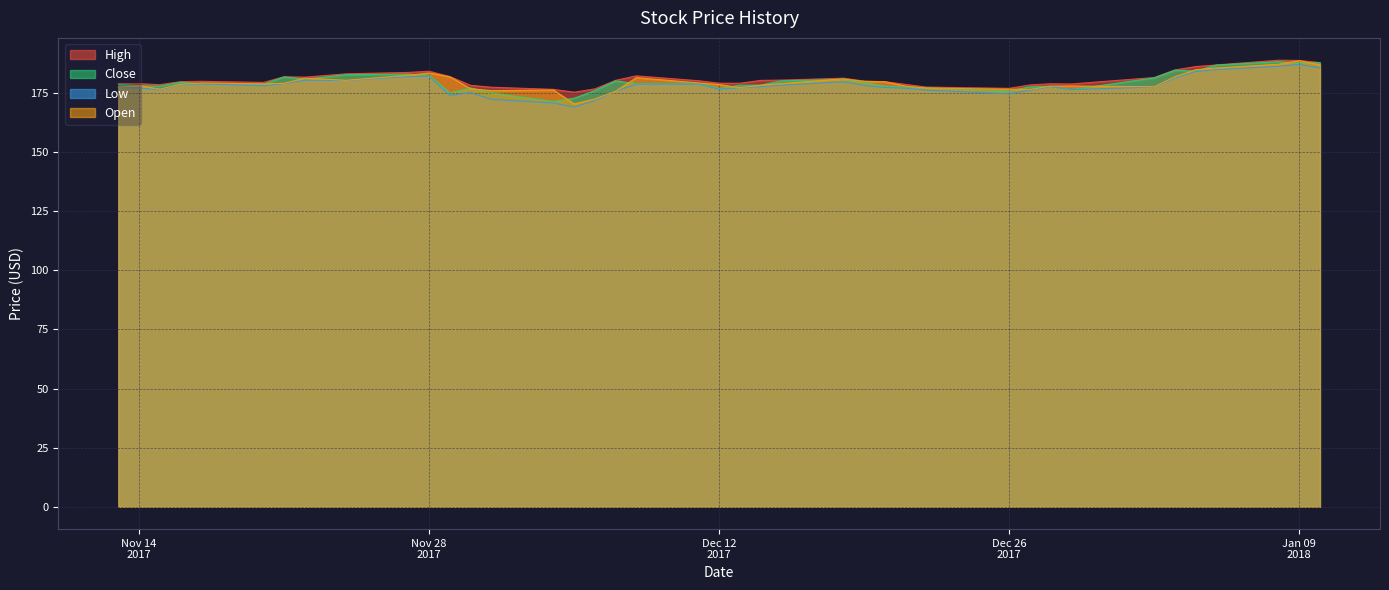

Is the value of High at 2018-01-05 greater than the value of Close at 2017-12-06?

Yes